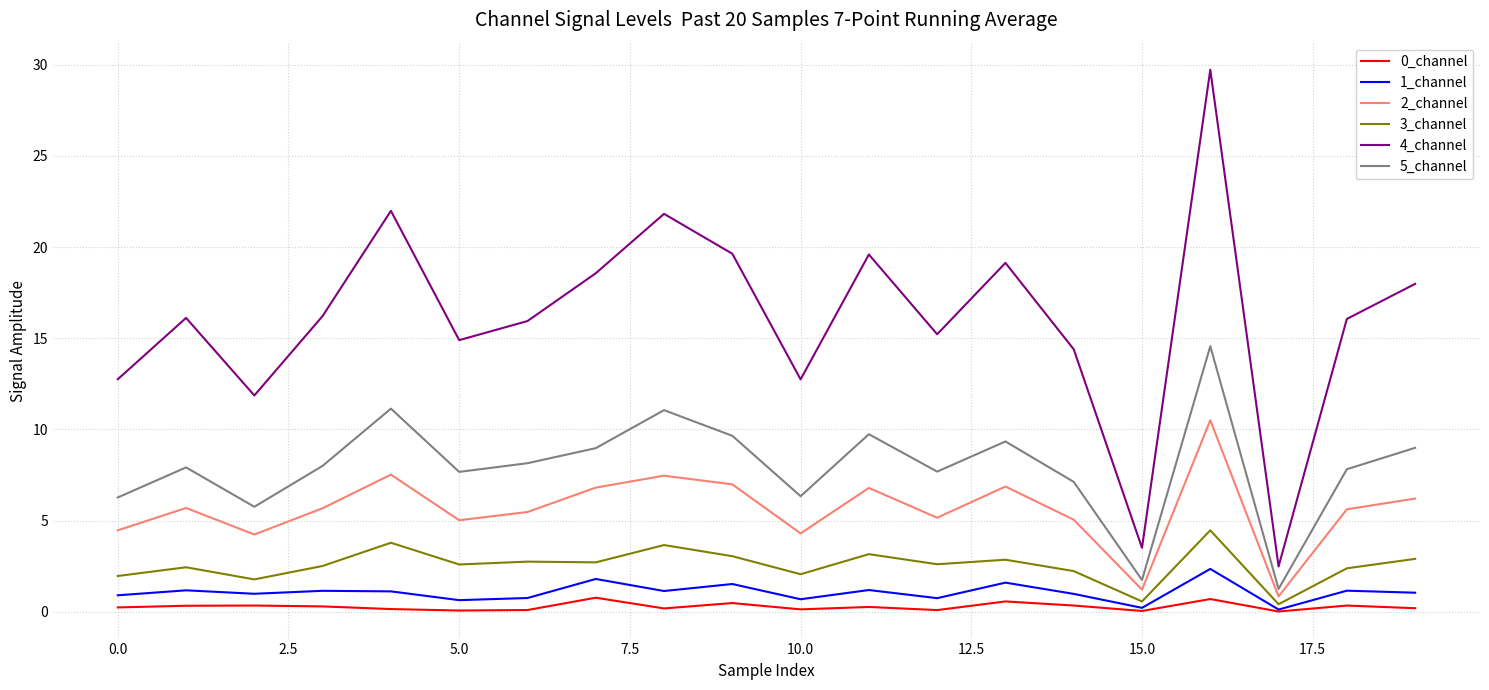

What is the greatest value displayed?

29.7